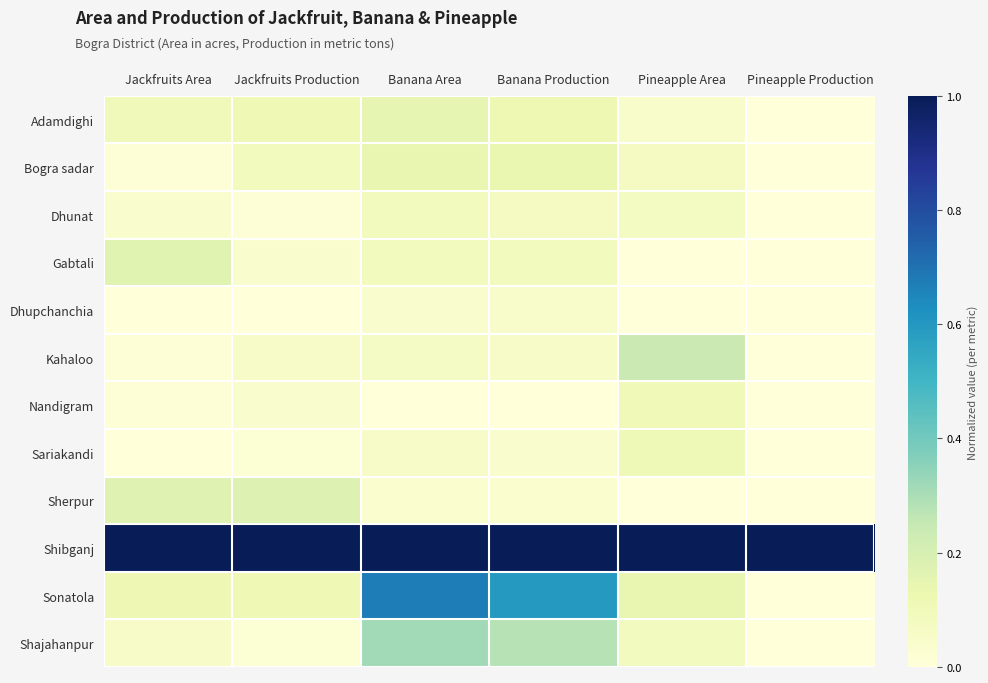

Rank the series by their maximum value, from lowest to highest.

Dhupchanchia, Dhunat, Nandigram, Sariakandi, Bogra sadar, Adamdighi, Gabtali, Sherpur, Kahaloo, Shajahanpur, Sonatola, Shibganj